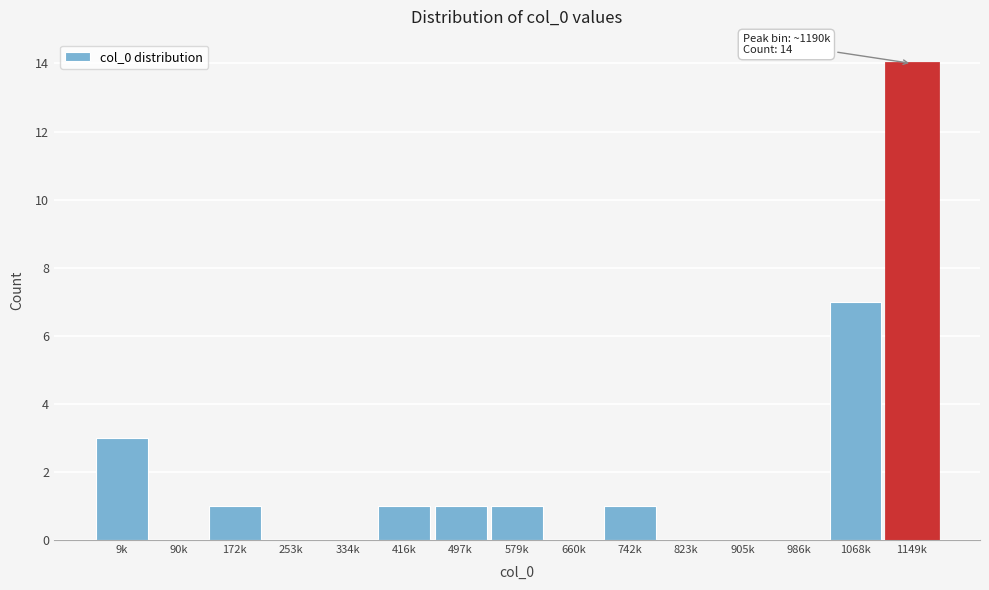

Reading right to left, list all the values displayed in this chart.

1149k=14	1068k=7	986k=0	905k=0	823k=0	742k=1	660k=0	579k=1	497k=1	416k=1	334k=0	253k=0	172k=1	90k=0	9k=3